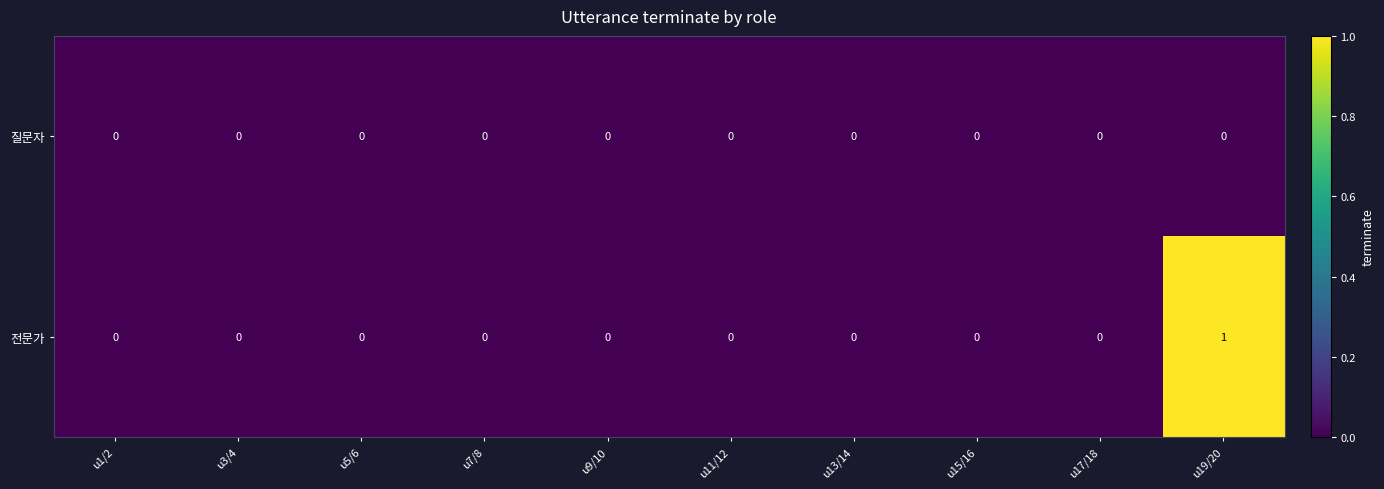

Rank the series by their maximum value, from highest to lowest.

전문가, 질문자